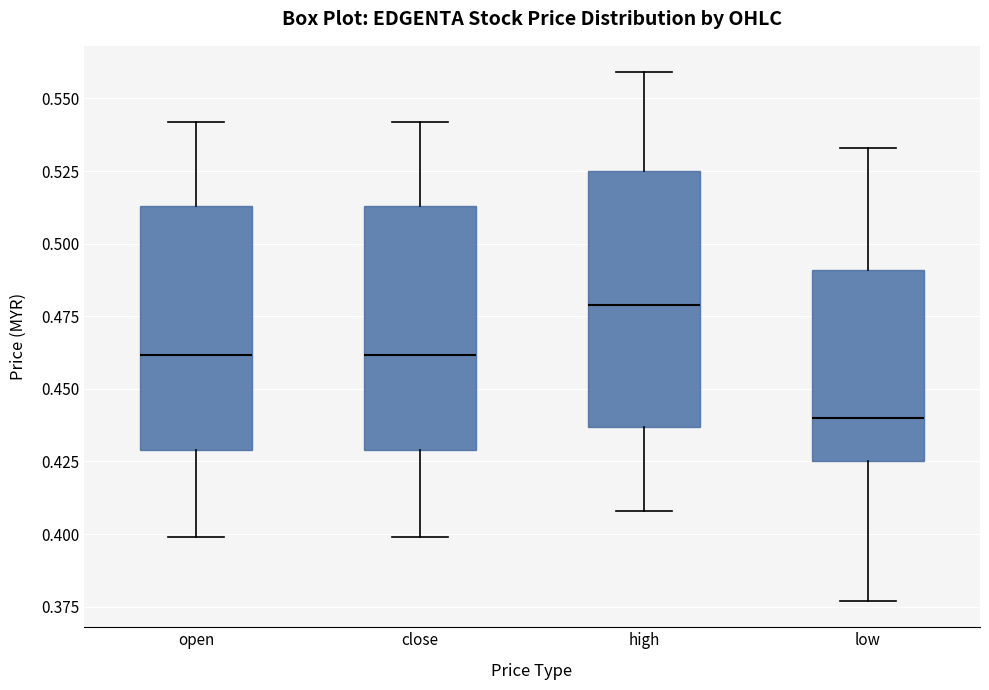

Reading left to right, transcribe this box plot: for each box, give where its median line is, the range the box spans, and where its two whiskers end, as read against the y-axis. The values are not printed on the chart, so give them approximately, as read against the axis.

open: median 0.460, box 0.430 to 0.515, whiskers 0.400 to 0.540
close: median 0.460, box 0.430 to 0.515, whiskers 0.400 to 0.540
high: median 0.480, box 0.435 to 0.525, whiskers 0.410 to 0.560
low: median 0.440, box 0.425 to 0.490, whiskers 0.375 to 0.535